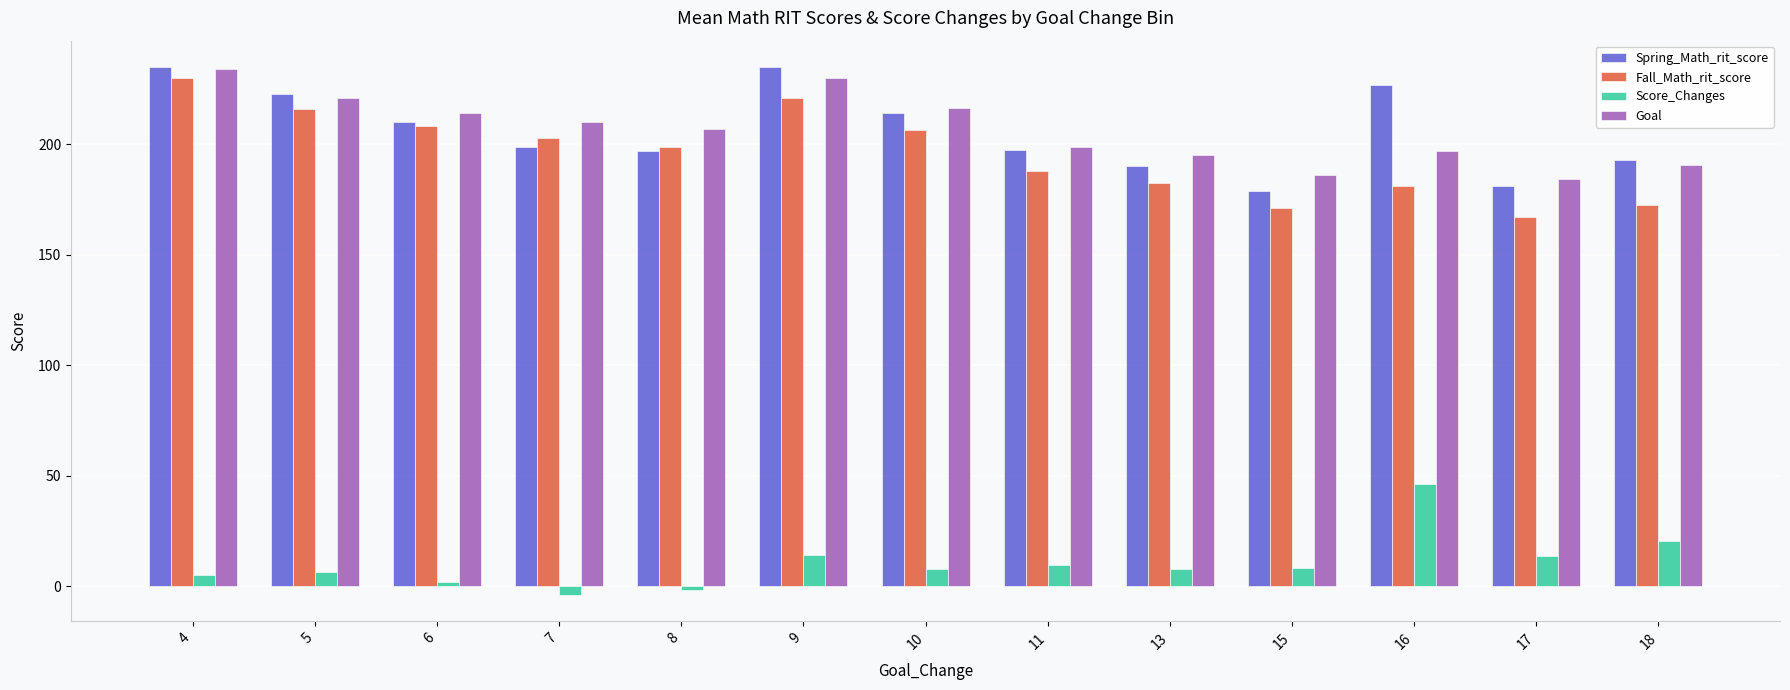

What is the value of the Spring_Math_rit_score bar at the 3rd from the left?

210.3